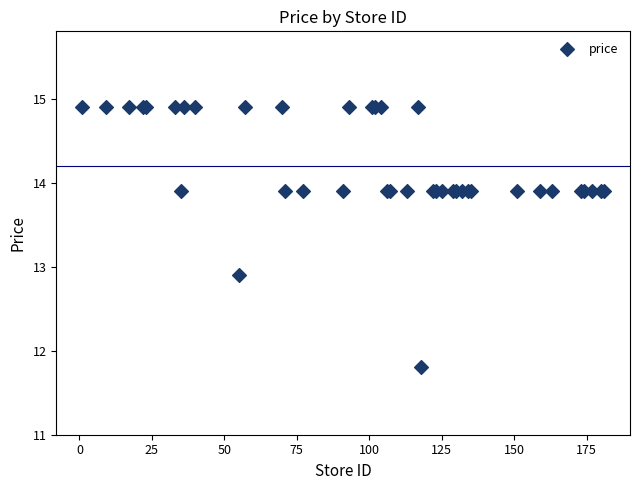

What Y value in the scatter plot is closest to 13?

12.9